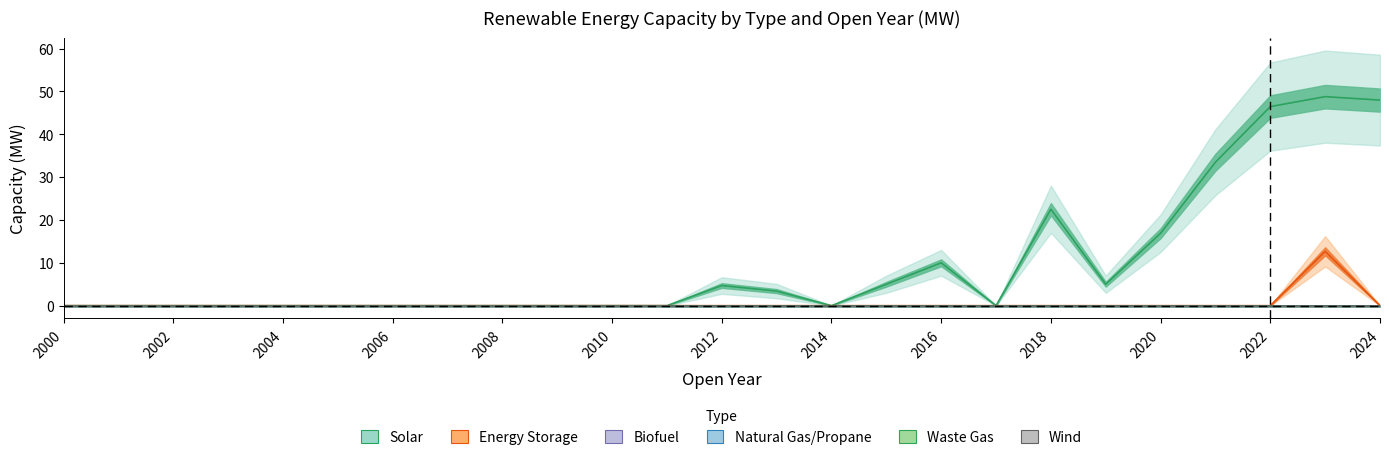

At which category is the sum across all series the highest?

2023